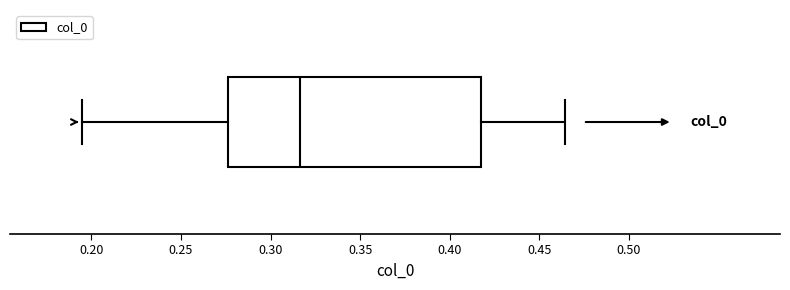

Where is the right edge of the box on the x-axis? The values are not printed on the chart, so give them approximately, as read against the axis.

0.415